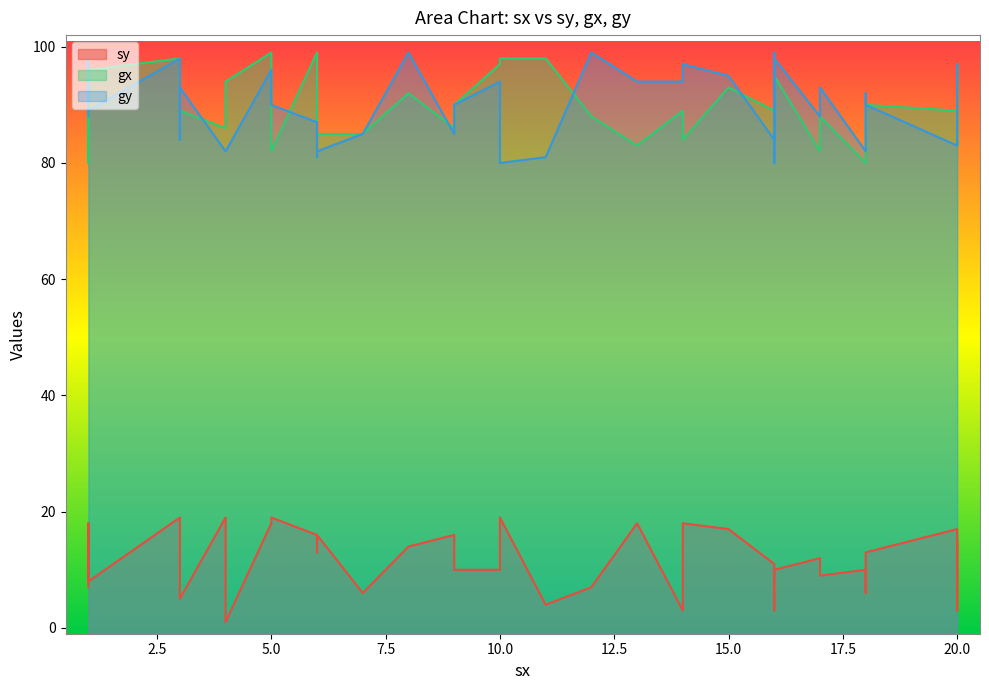

What is the minimum value for gy?

80